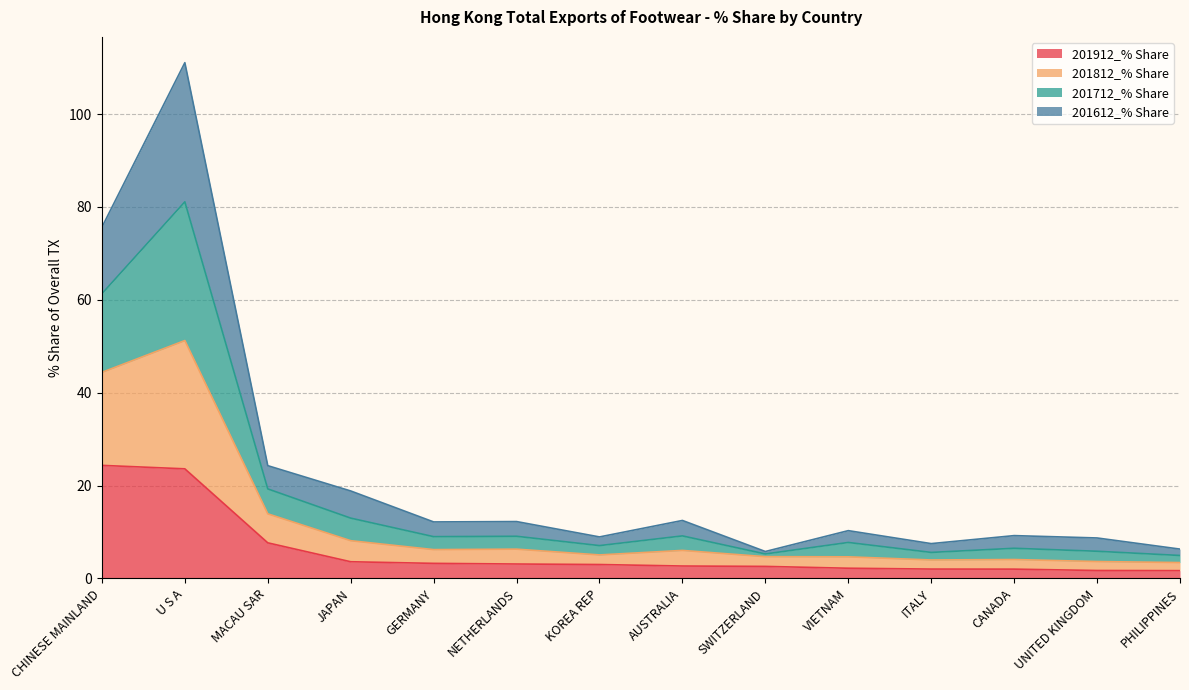

What is the label of the 5th point from the right?

VIETNAM